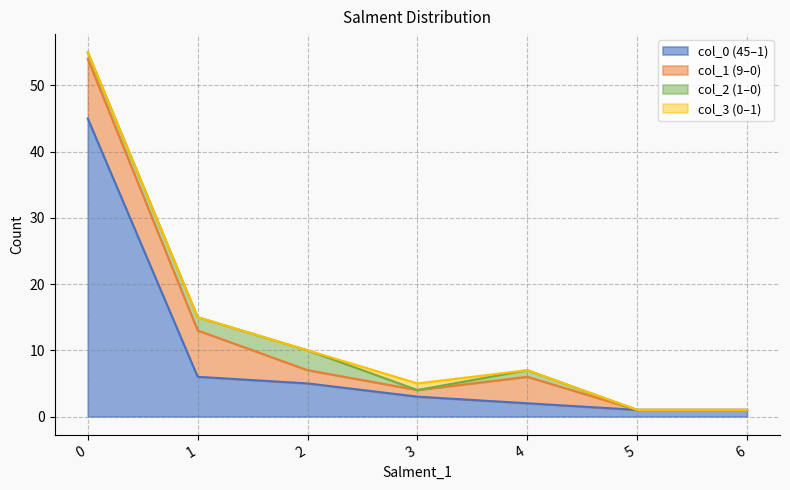

Which series has the widest spread of values?

col_0